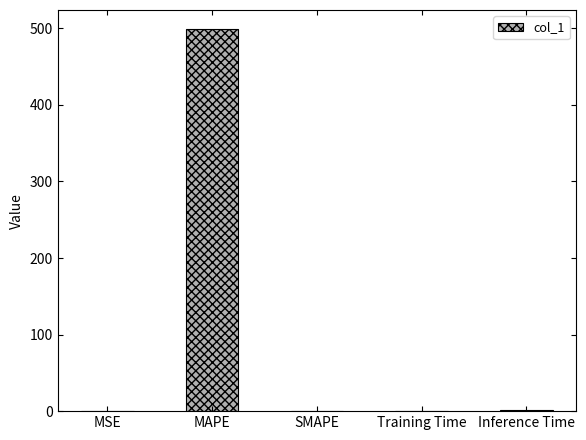

What is the sum of all values?

500.2